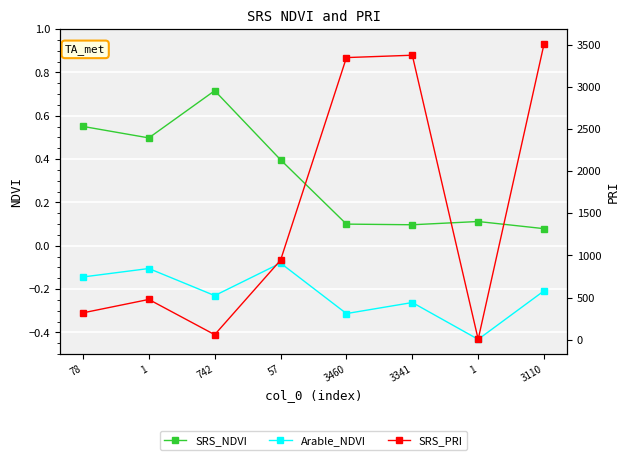

Between 742 and 1, which series saw the biggest shift?

SRS_PRI